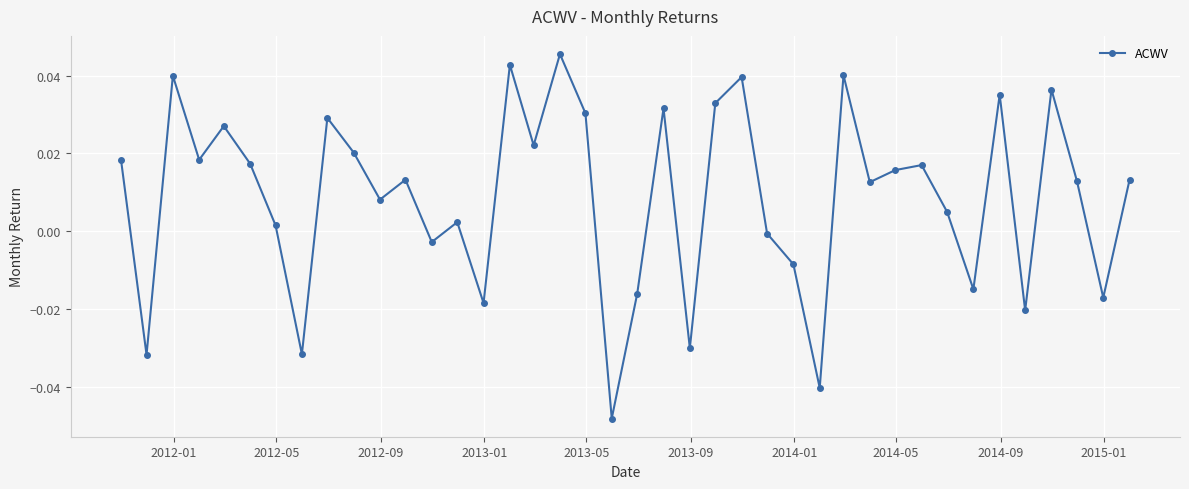

How many points are lower than both their immediate neighbors (excluding endpoints)?

14